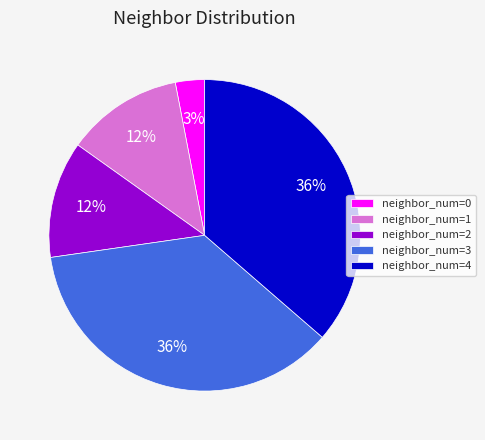

Does neighbor_num=2 represent more than half of the total?

No